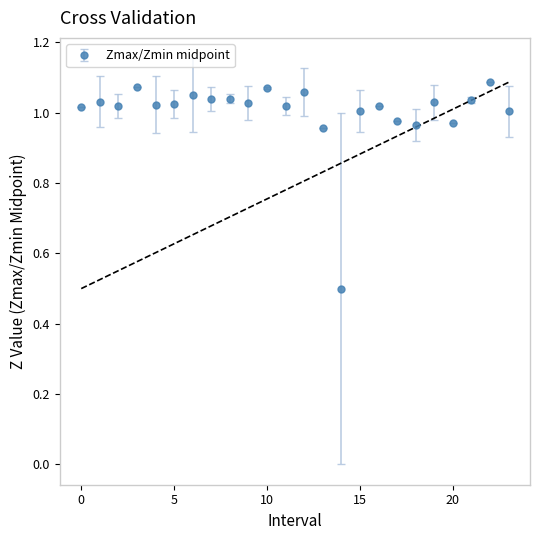

What is the sum of all values?

24.0